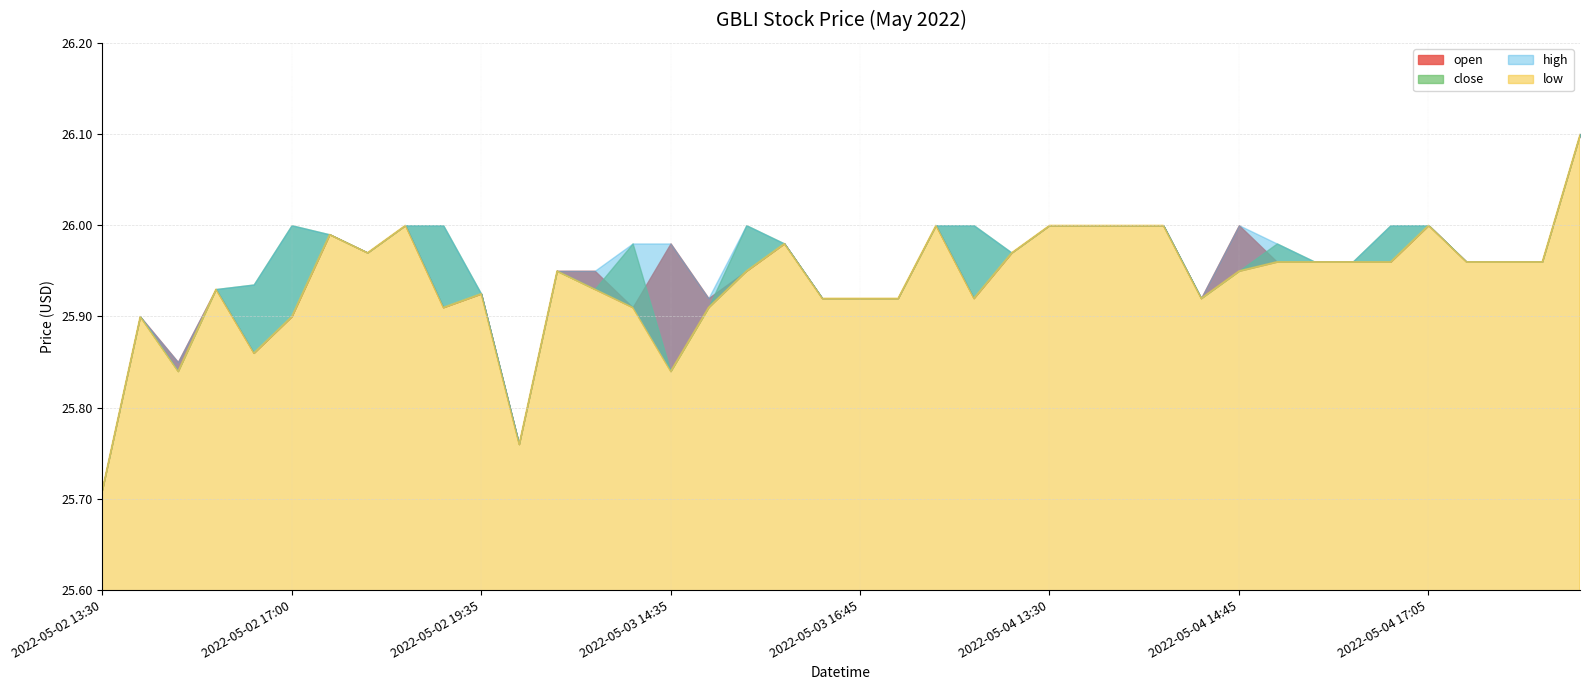

What is the greatest value displayed?

26.1